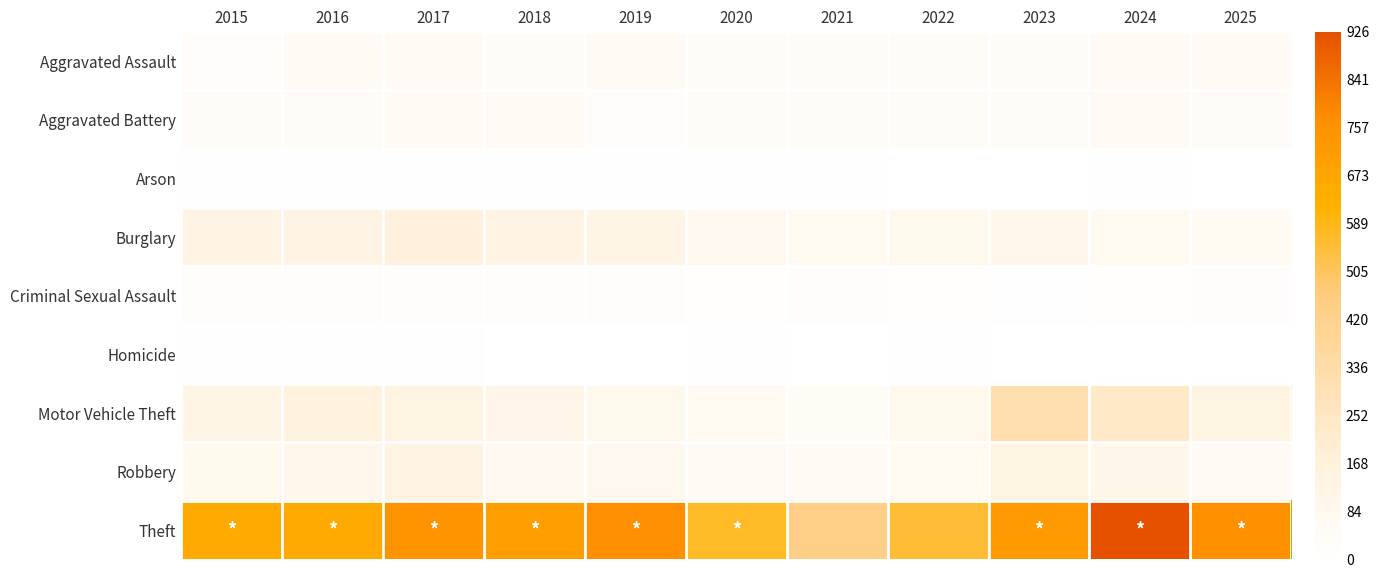

At 2015, list the series in order from smallest to largest.

Arson, Homicide, Criminal Sexual Assault, Aggravated Assault, Aggravated Battery, Robbery, Motor Vehicle Theft, Burglary, Theft